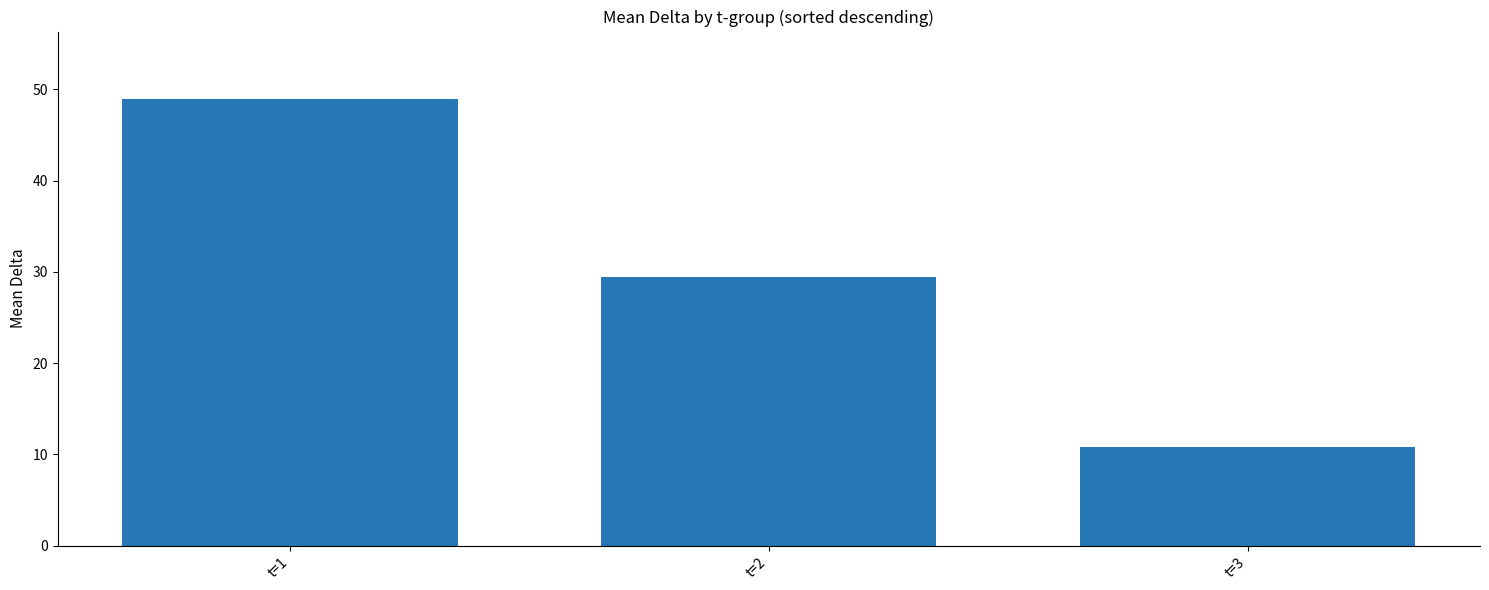

Rank the categories by value from highest to lowest.

t=1, t=2, t=3